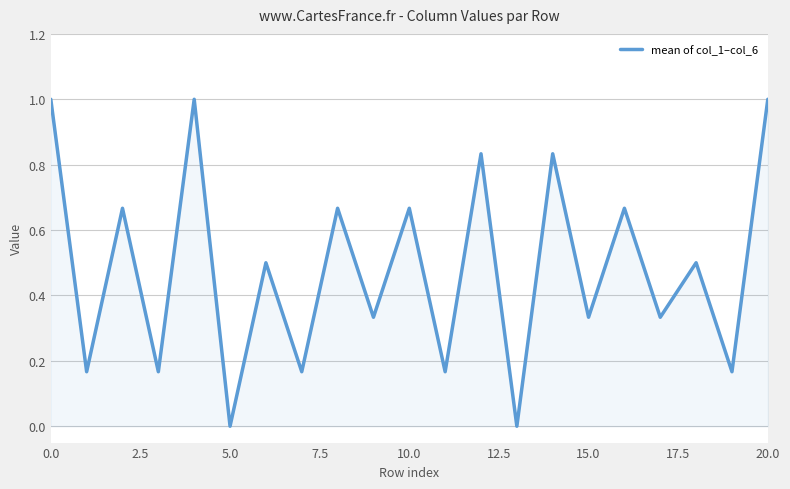

How many series are shown in this chart?

1